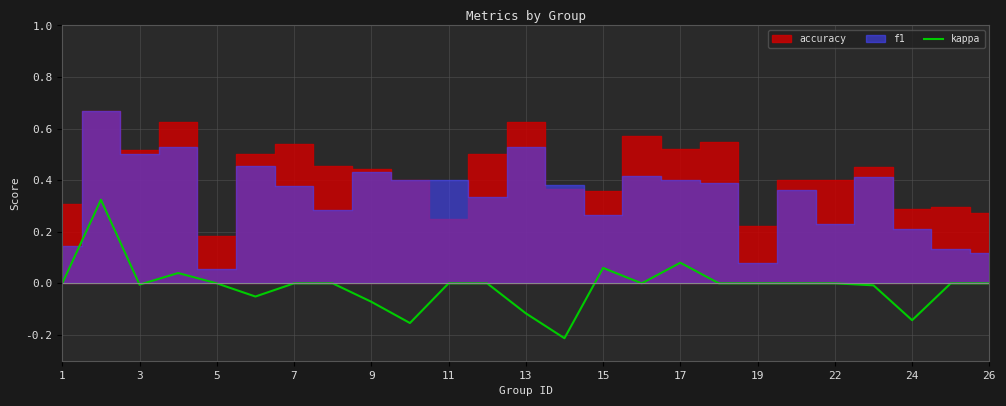

Is it true that kappa equals 0.0 at 11?

True